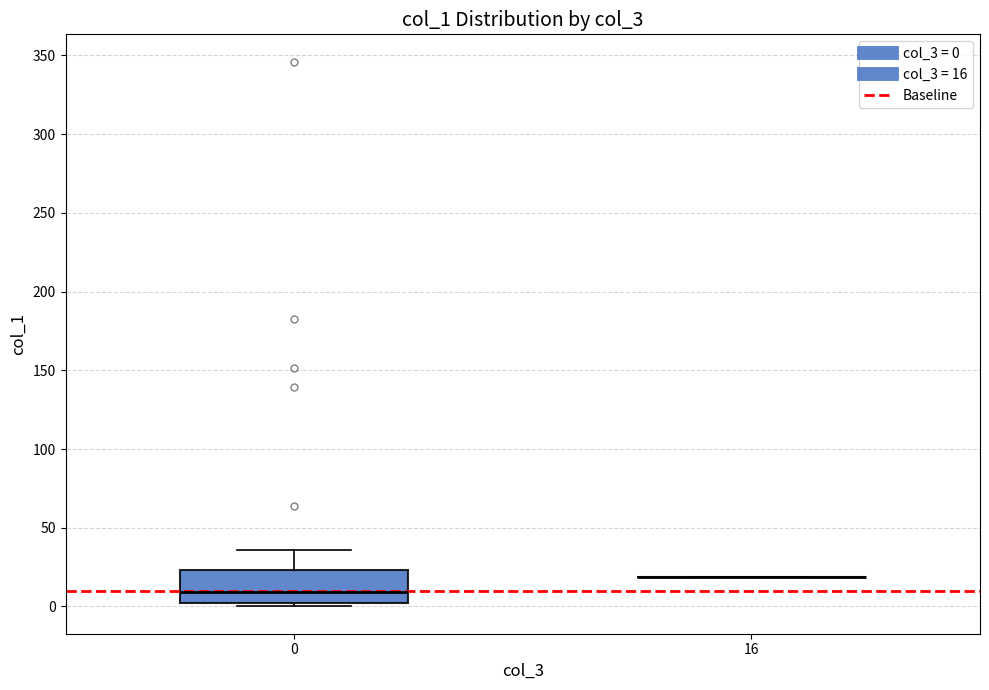

Reading left to right, transcribe this box plot: for each box, give where its median line is, the range the box spans, and where its two whiskers end, as read against the y-axis. The values are not printed on the chart, so give them approximately, as read against the axis.

0: median 10, box 0 to 25, whiskers 0 (just below the box's lower edge) to 35
16: box collapsed to a line at 20, whiskers 20 to 20